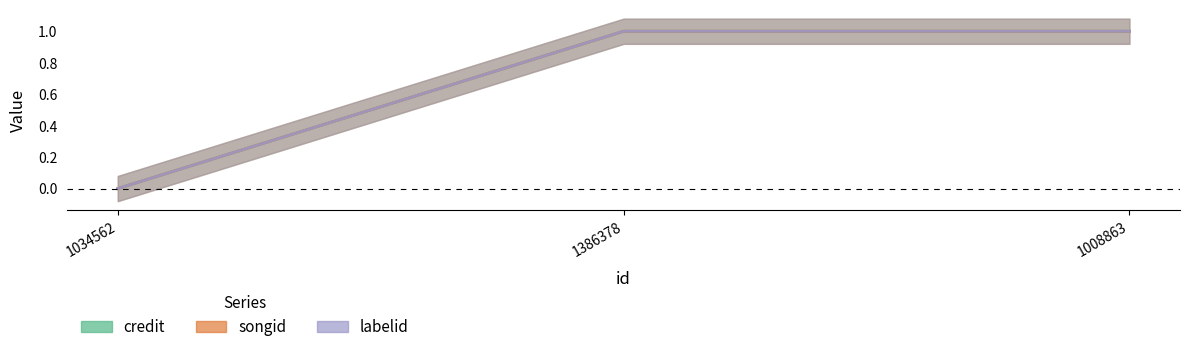

How many series are shown in this chart?

3